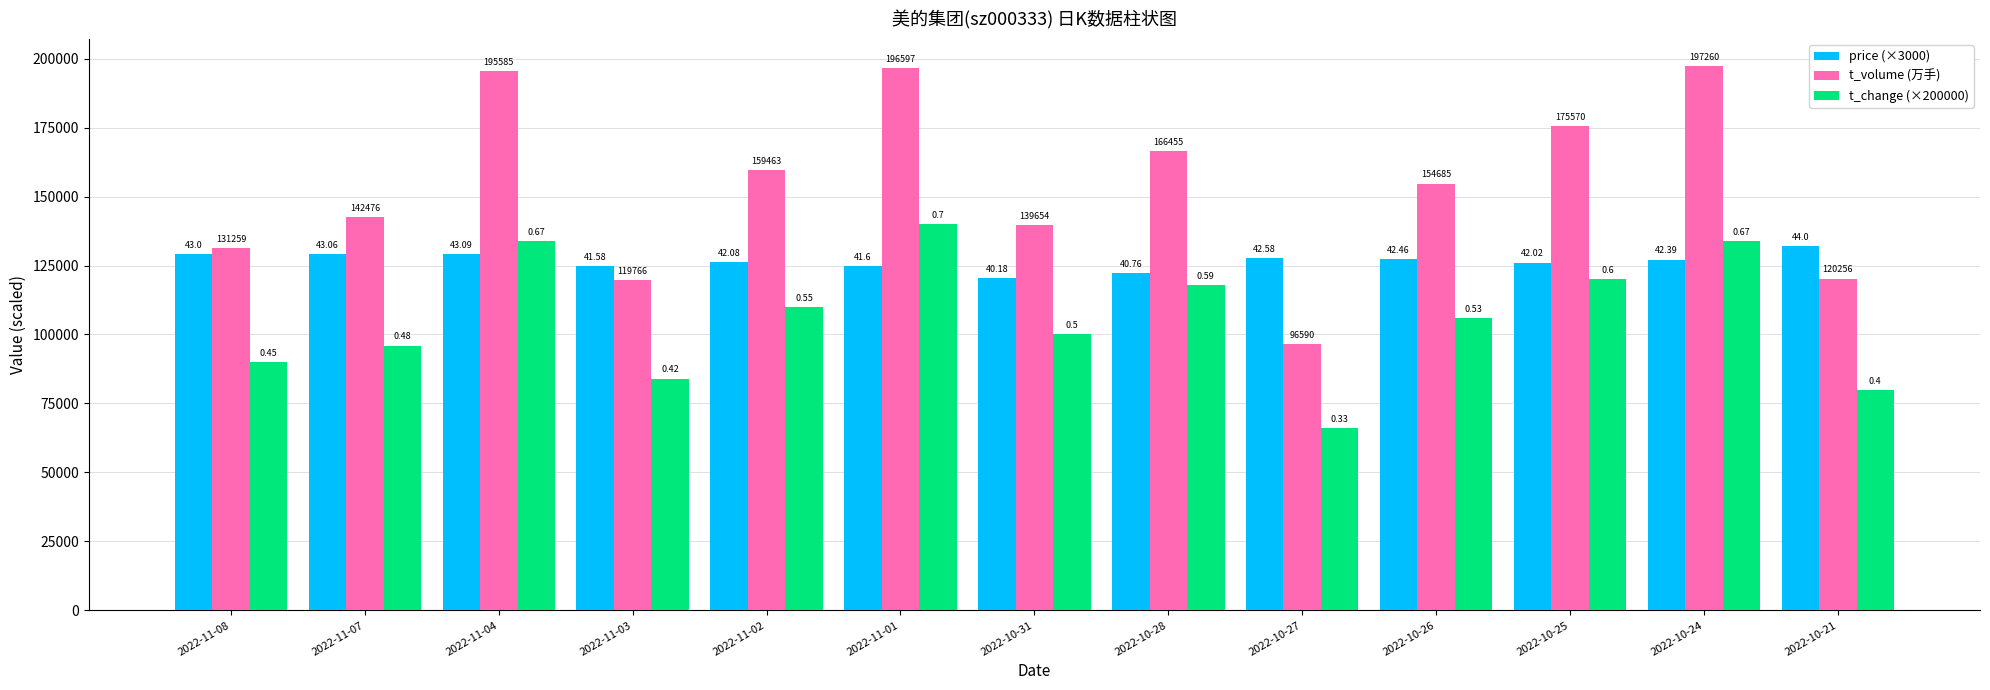

How many bars are there in each group?

3